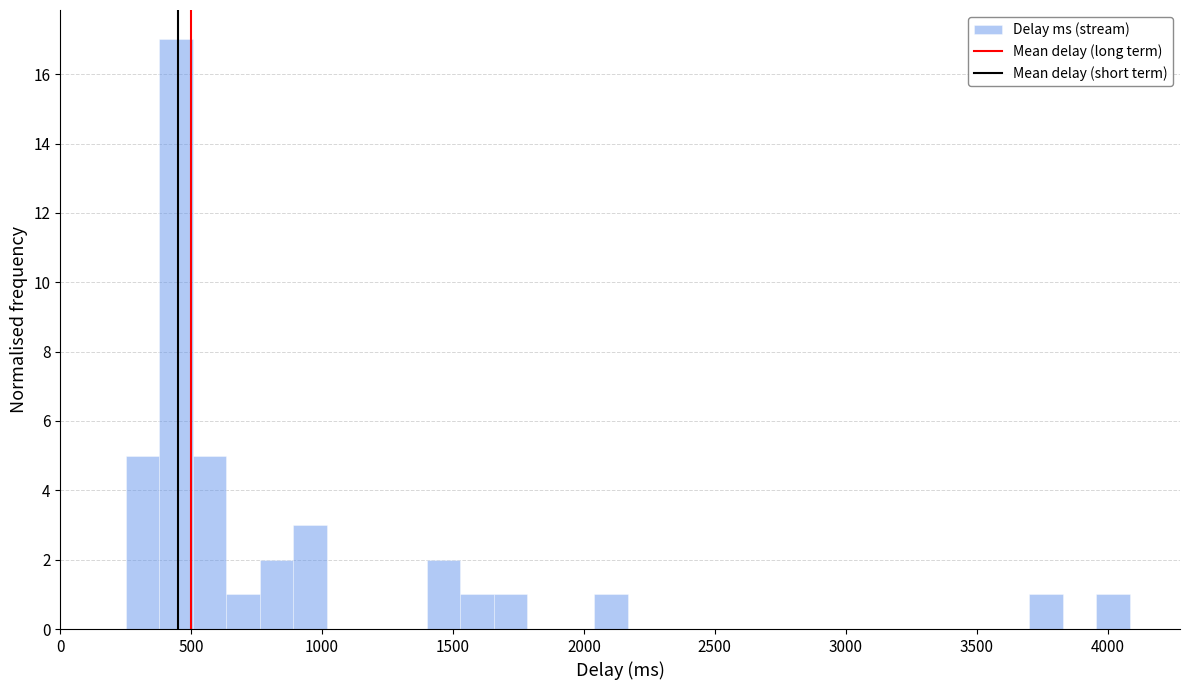

Read against the x-axis, roughly where is the centre of the tallest bar?

450